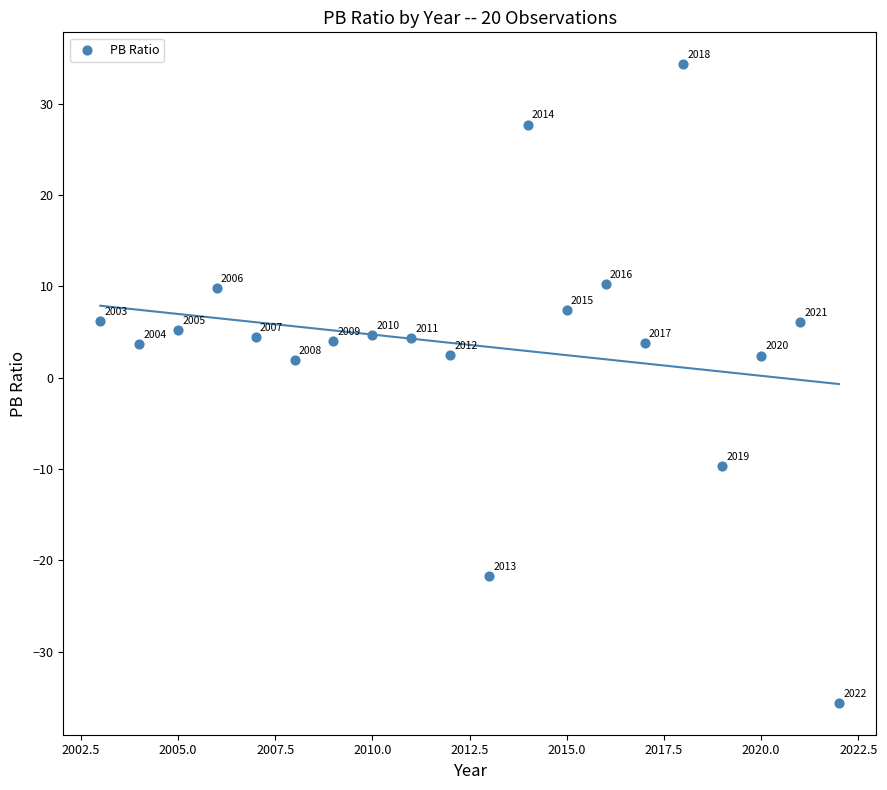

What is the range of X values (max minus min)?

19.0